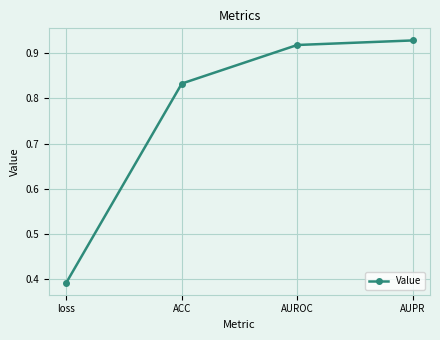

Which label corresponds to the smallest value in the chart?

loss